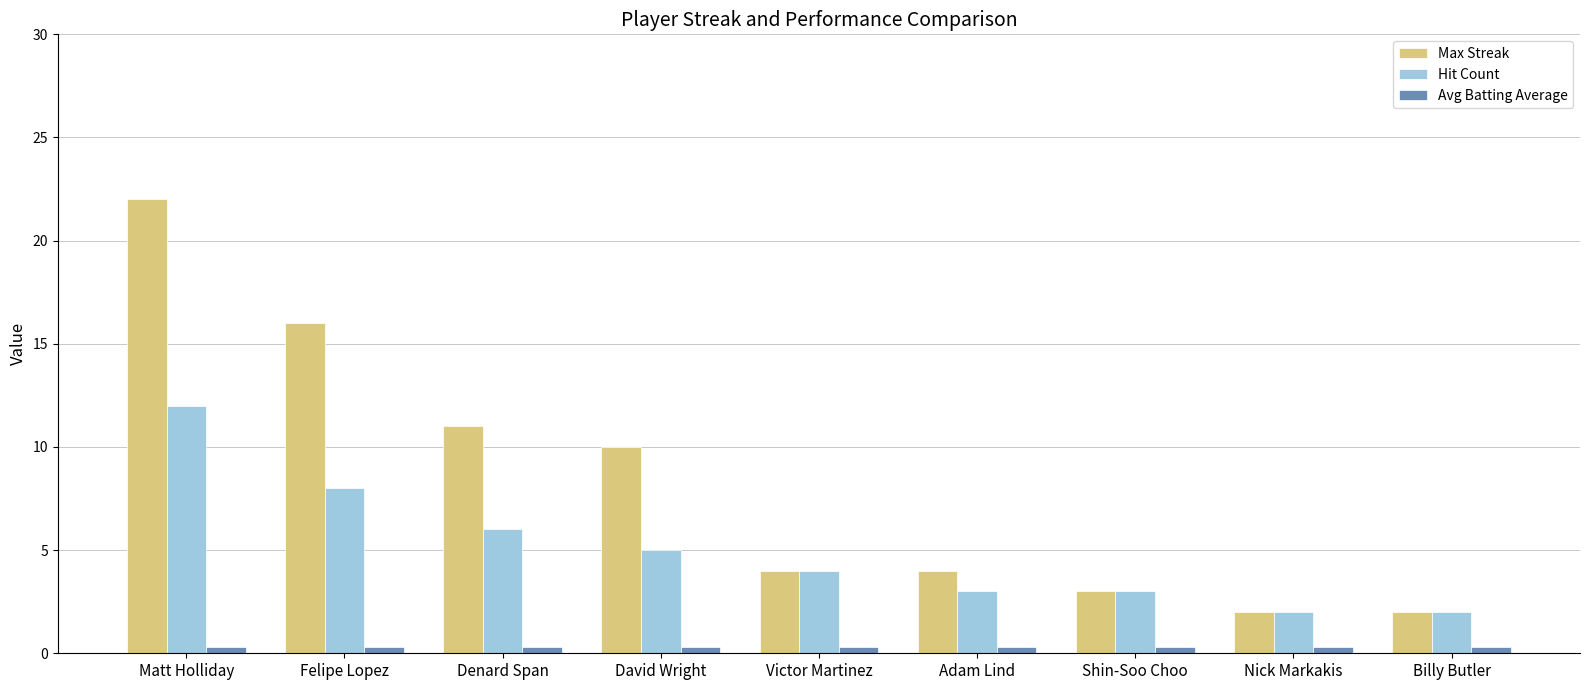

Rank the series by their maximum value, from lowest to highest.

Avg Batting Average, Hit Count, Max Streak